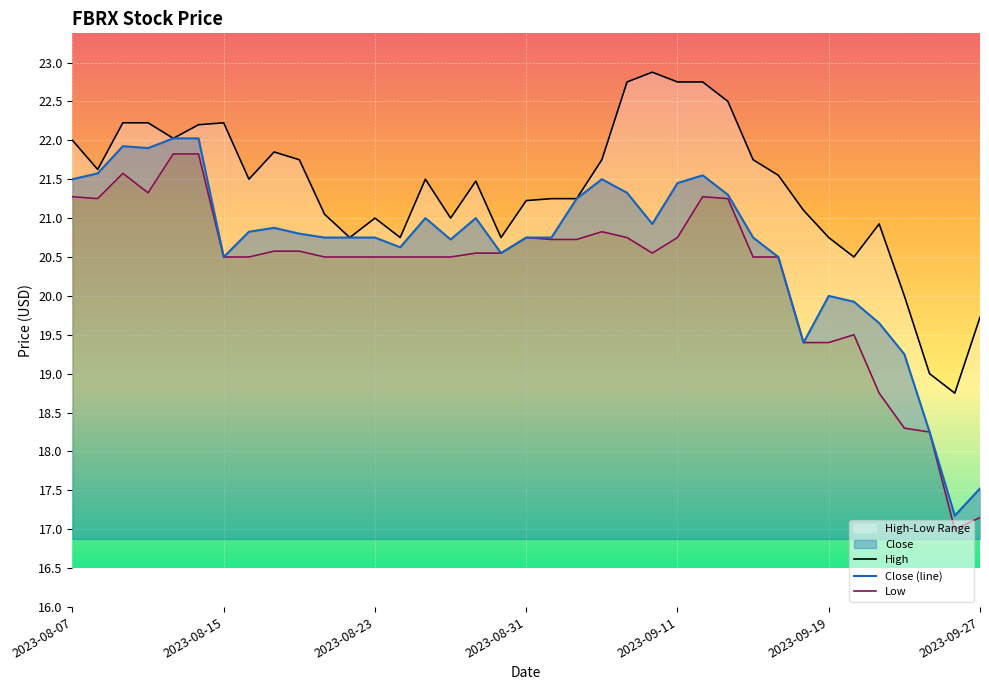

How many lines are shown in the chart?

3